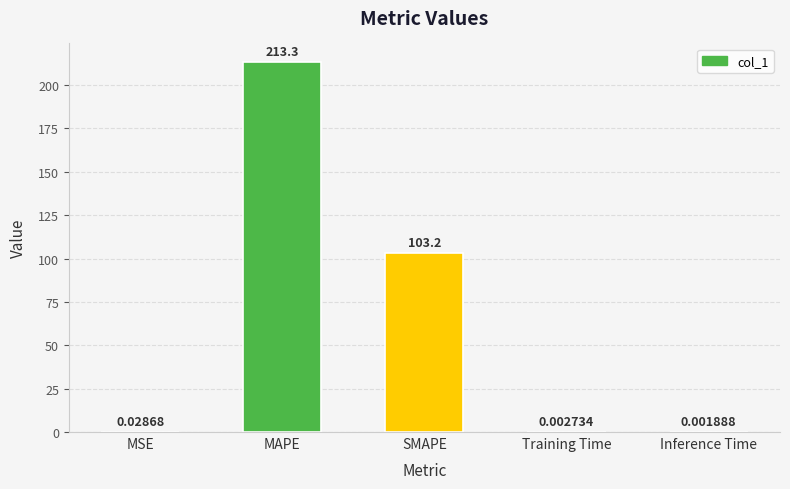

Where is the data nearest to the value 106?

SMAPE